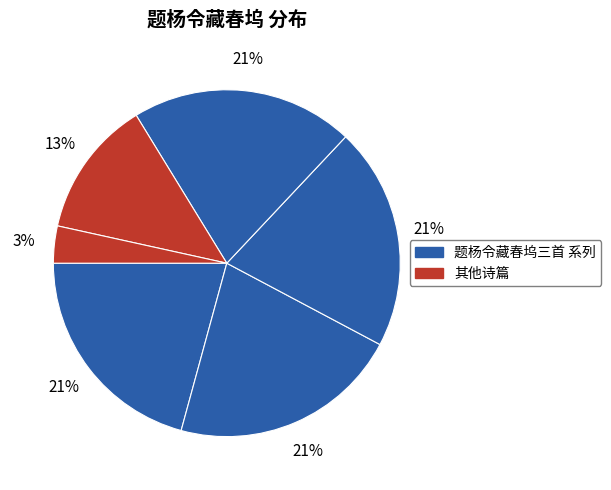

Count the number of slices in the pie.

6